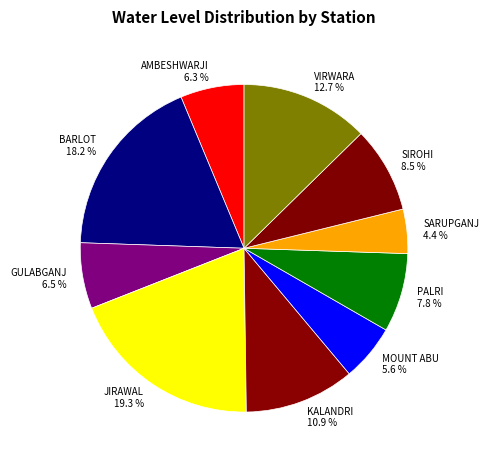

What portion of the pie excludes SARUPGANJ?

95.6%